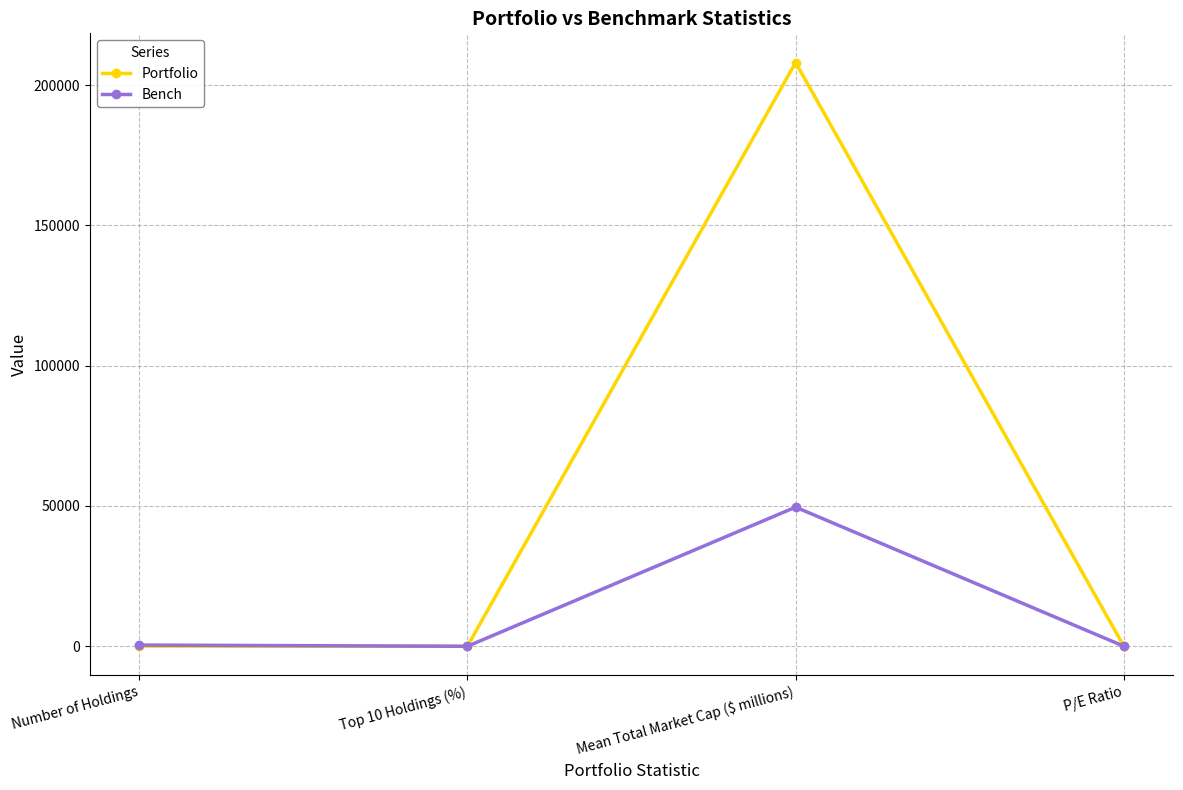

What is the sum of all Bench values?

50050.0